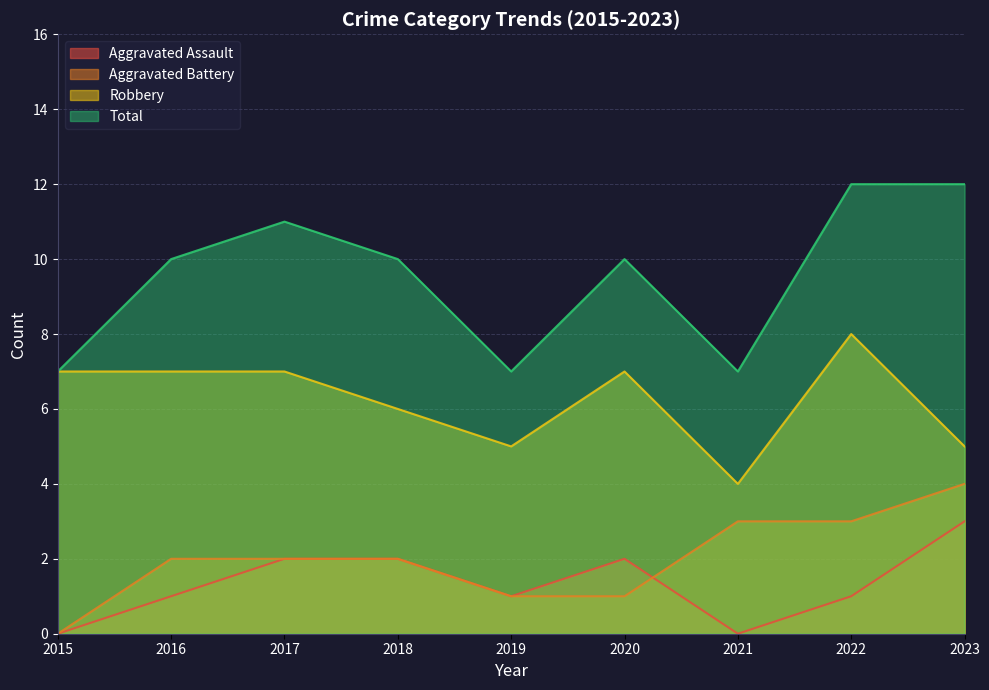

Where does the Aggravated Battery series first go above 2?

2021